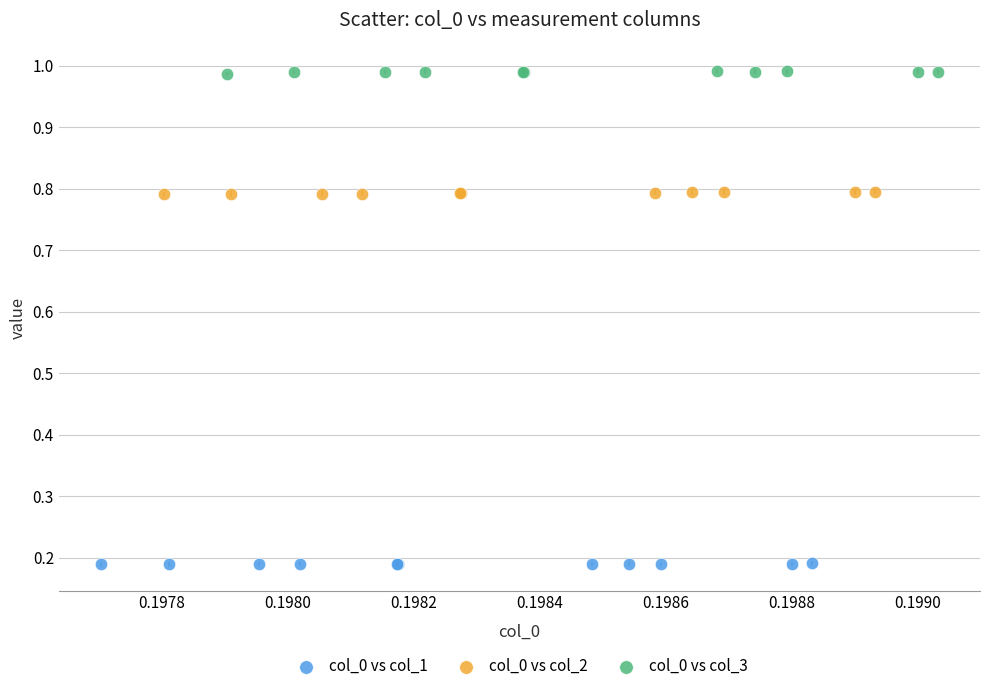

Which series contains the lowest Y value?

col_0 vs col_1